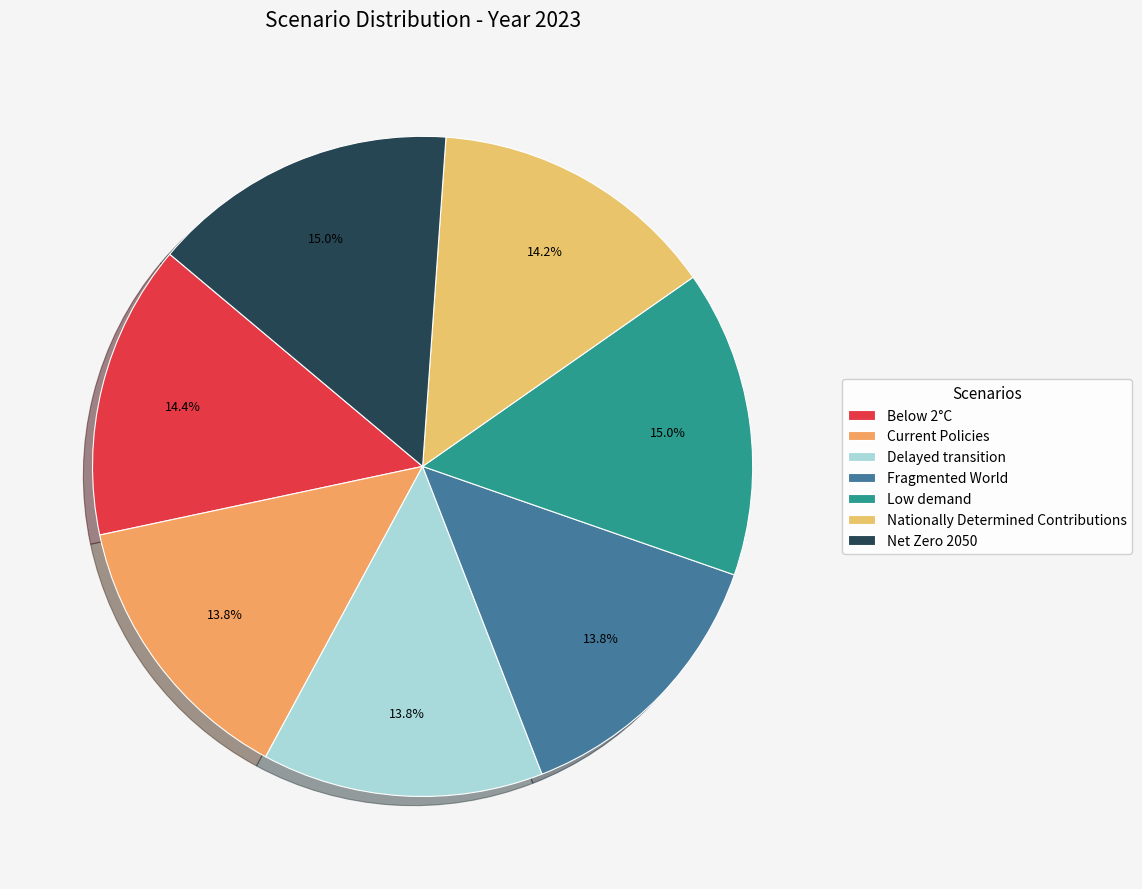

Does Net Zero 2050 represent more than half of the total?

No